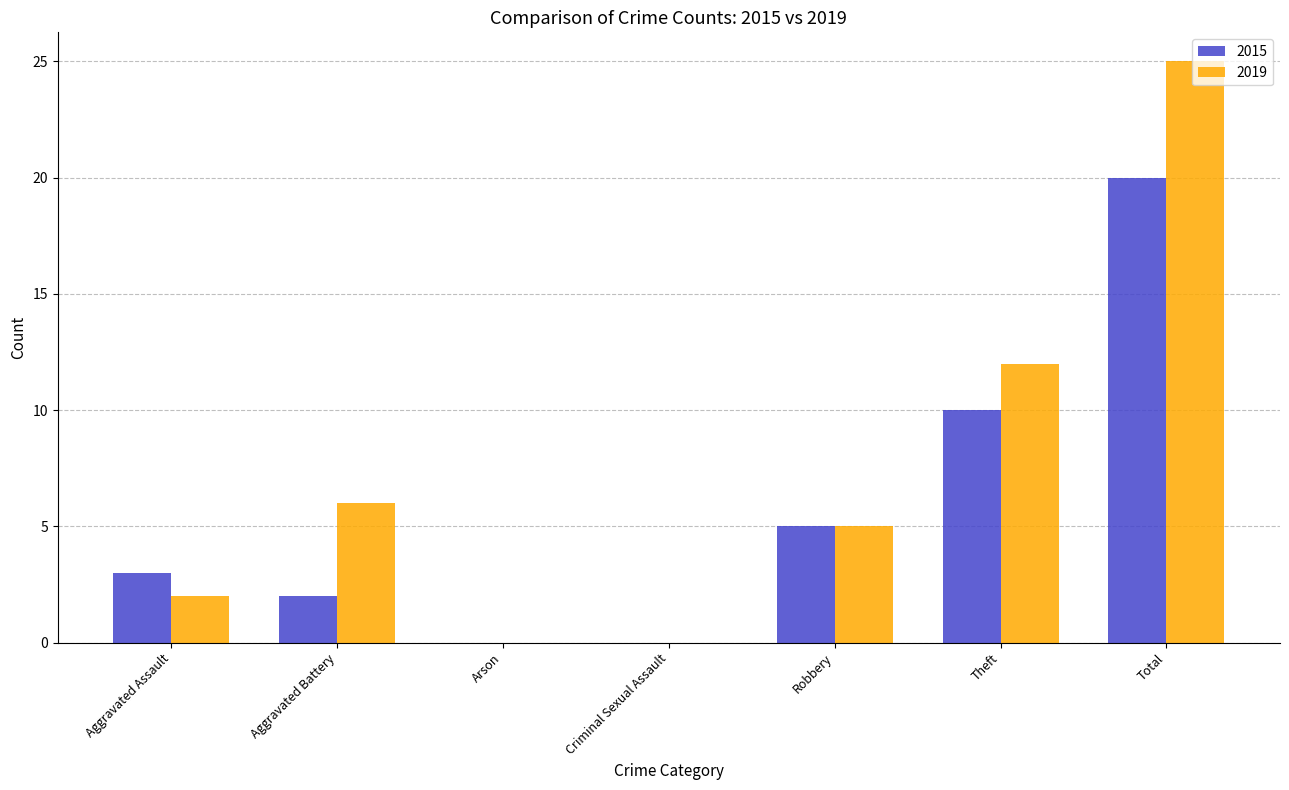

Count the number of data series in this chart.

2